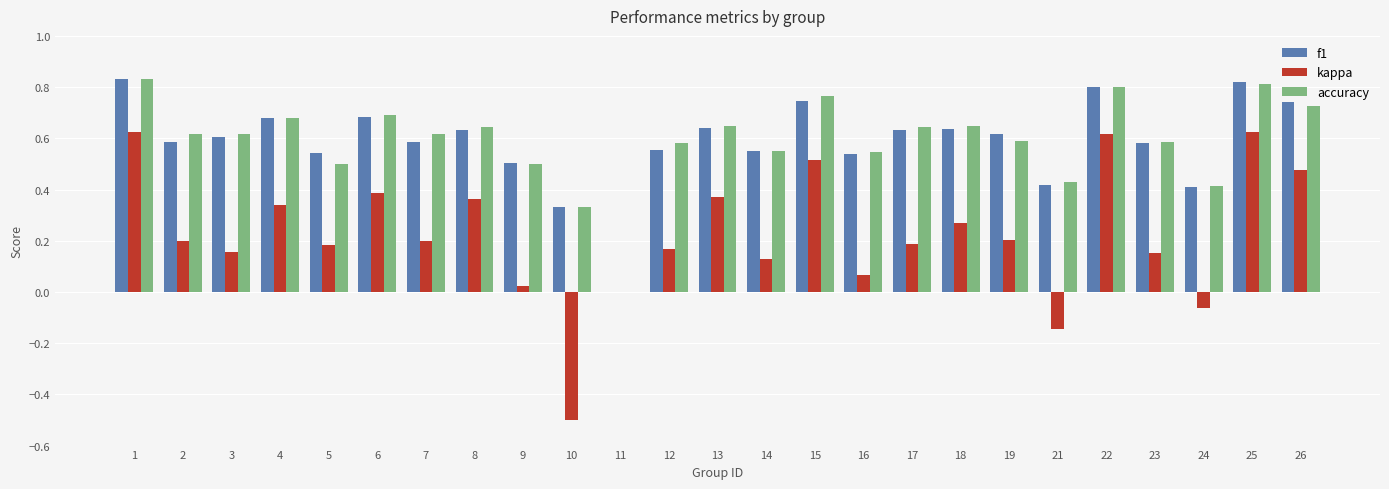

What is the sum of all accuracy values?

14.8